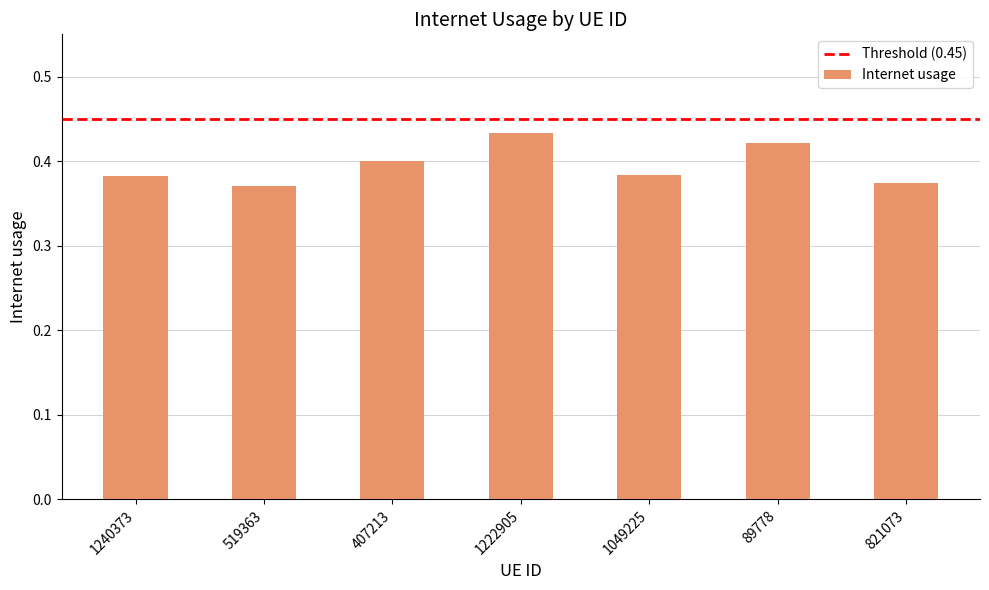

At which category does the chart reach its peak across all series?

1222905